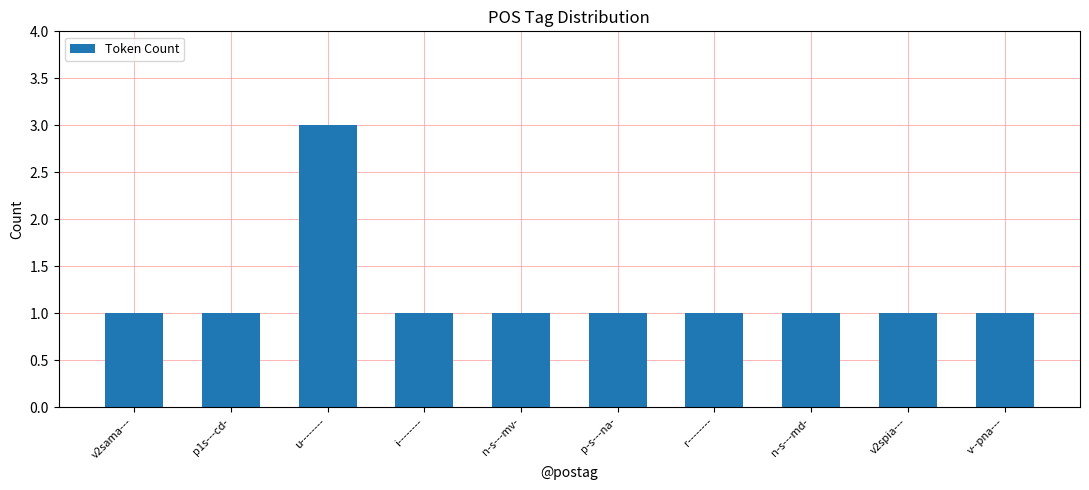

How many values are between 1 and 2?

9